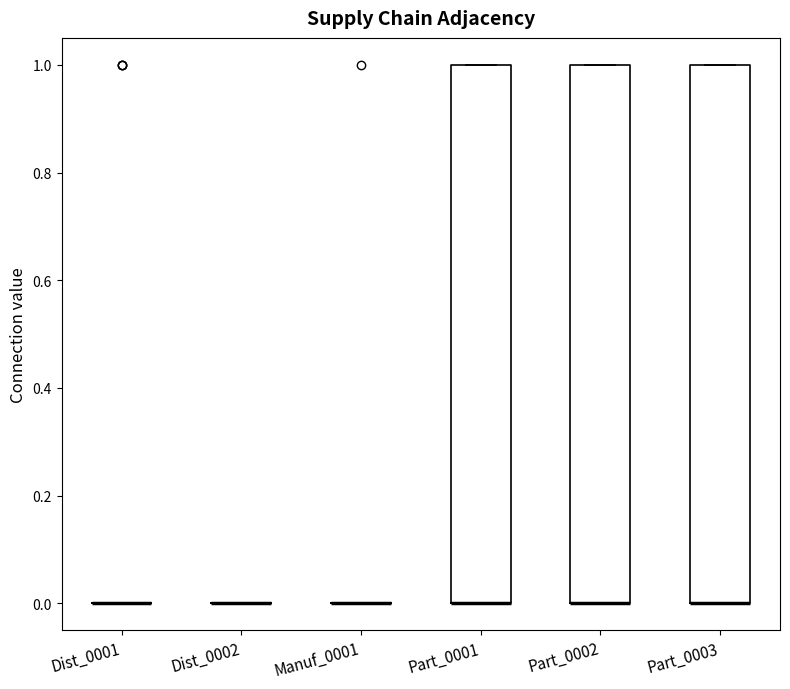

Reading left to right, transcribe this box plot: for each box, give where its median line is, the range the box spans, and where its two whiskers end, as read against the y-axis. The values are not printed on the chart, so give them approximately, as read against the axis.

Dist_0001: box collapsed to a line at 0, whiskers 0 to 0
Dist_0002: box collapsed to a line at 0, whiskers 0 to 0
Manuf_0001: box collapsed to a line at 0, whiskers 0 to 0
Part_0001: median 0 (drawn on the box's lower edge), box 0 to 1, whiskers 0 to 1
Part_0002: median 0 (drawn on the box's lower edge), box 0 to 1, whiskers 0 to 1
Part_0003: median 0 (drawn on the box's lower edge), box 0 to 1, whiskers 0 to 1